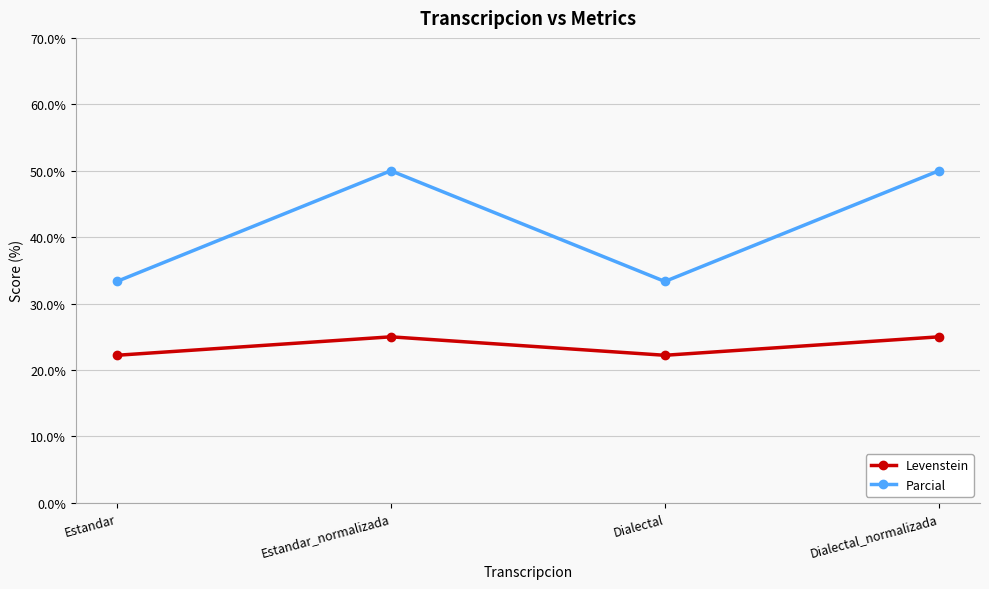

What are all the series names shown in the legend?

Levenstein, Parcial